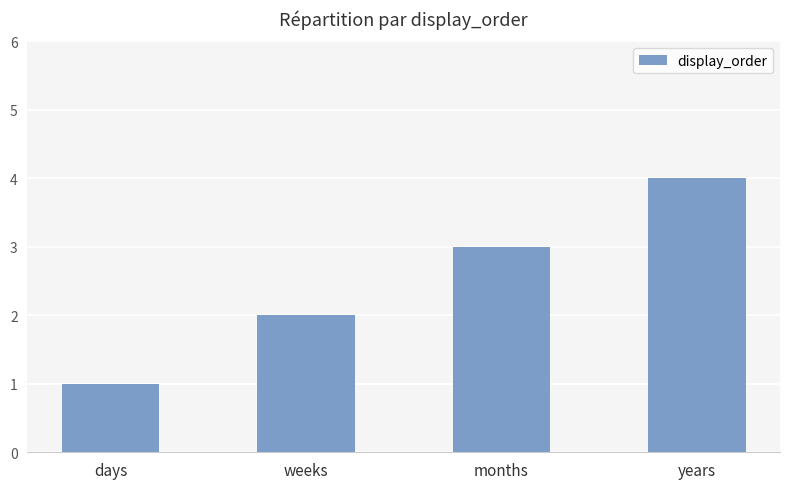

Reading right to left, extract all data points from this chart.

years=4	months=3	weeks=2	days=1